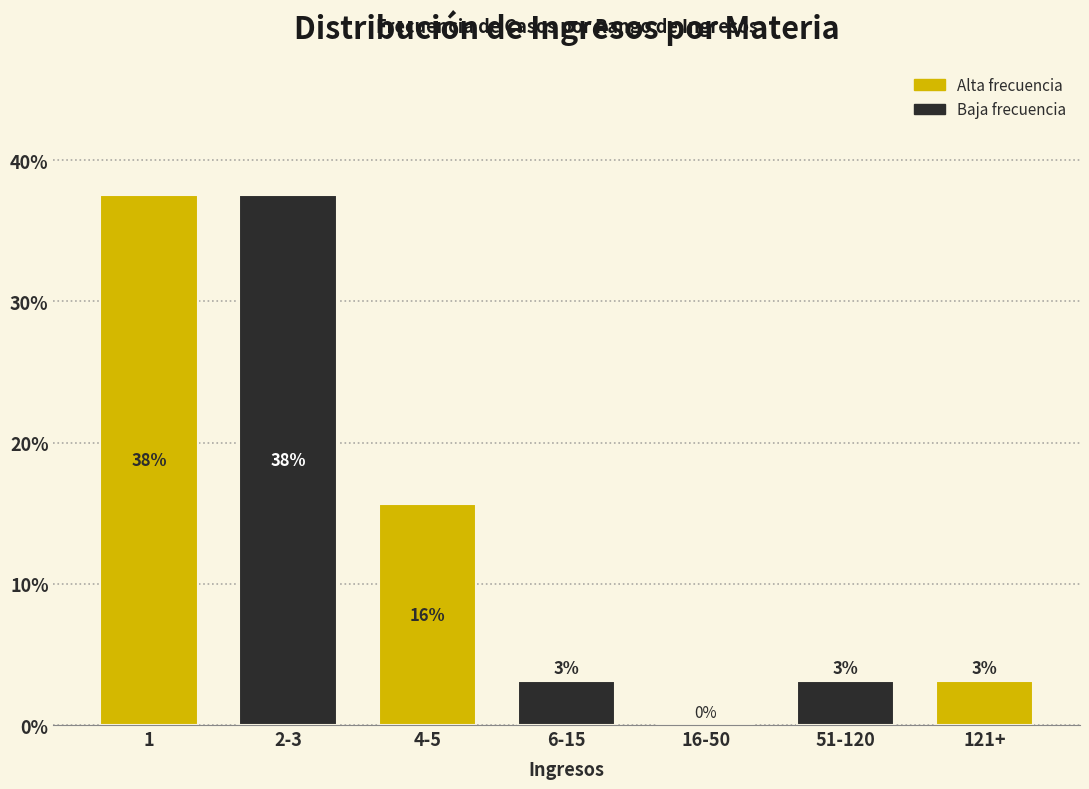

Are the bars horizontal?

No